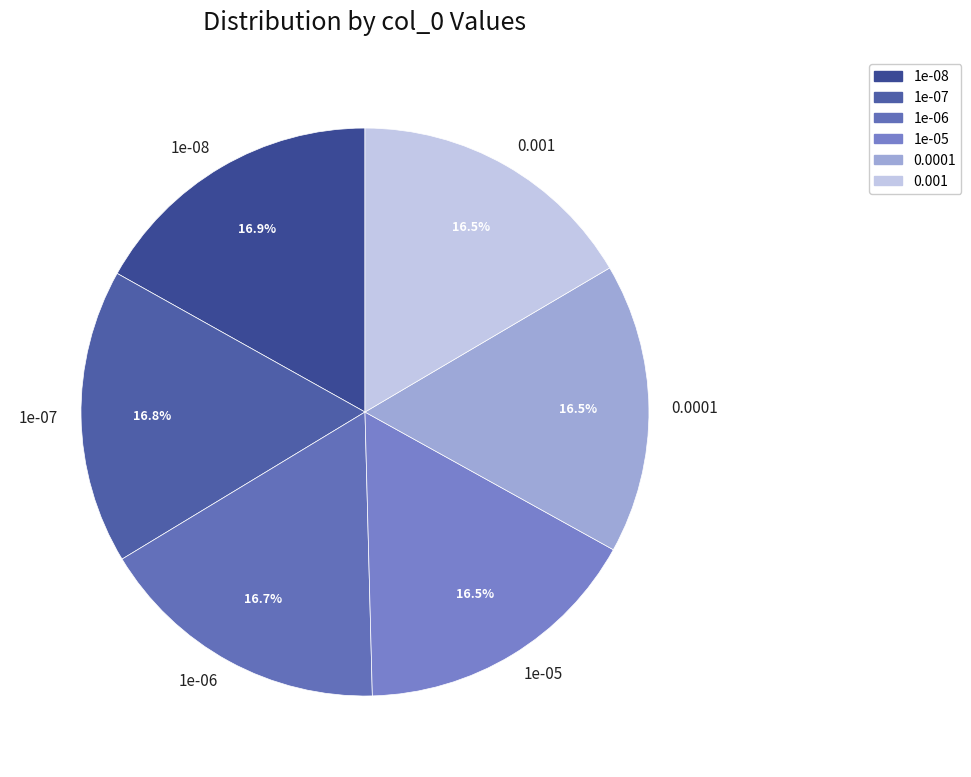

Is it true that 1e-07 is 4% of the pie?

False